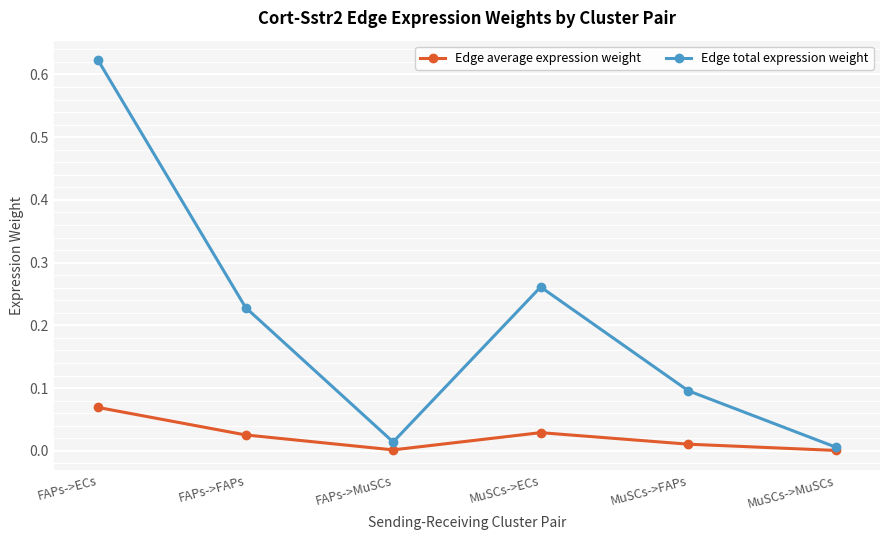

True or false: Edge average expression weight has a value of 0.0 at MuSCs->MuSCs.

True